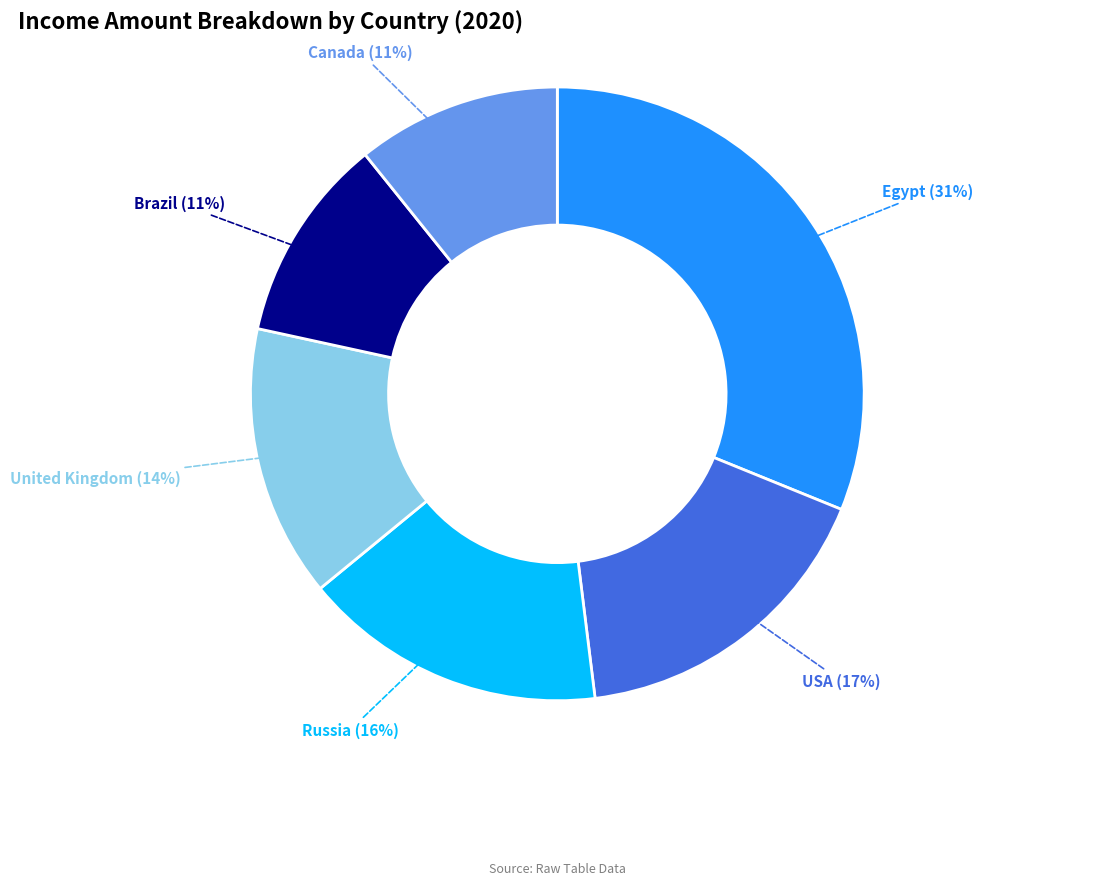

To the nearest percent, what is the average slice percentage?

17%